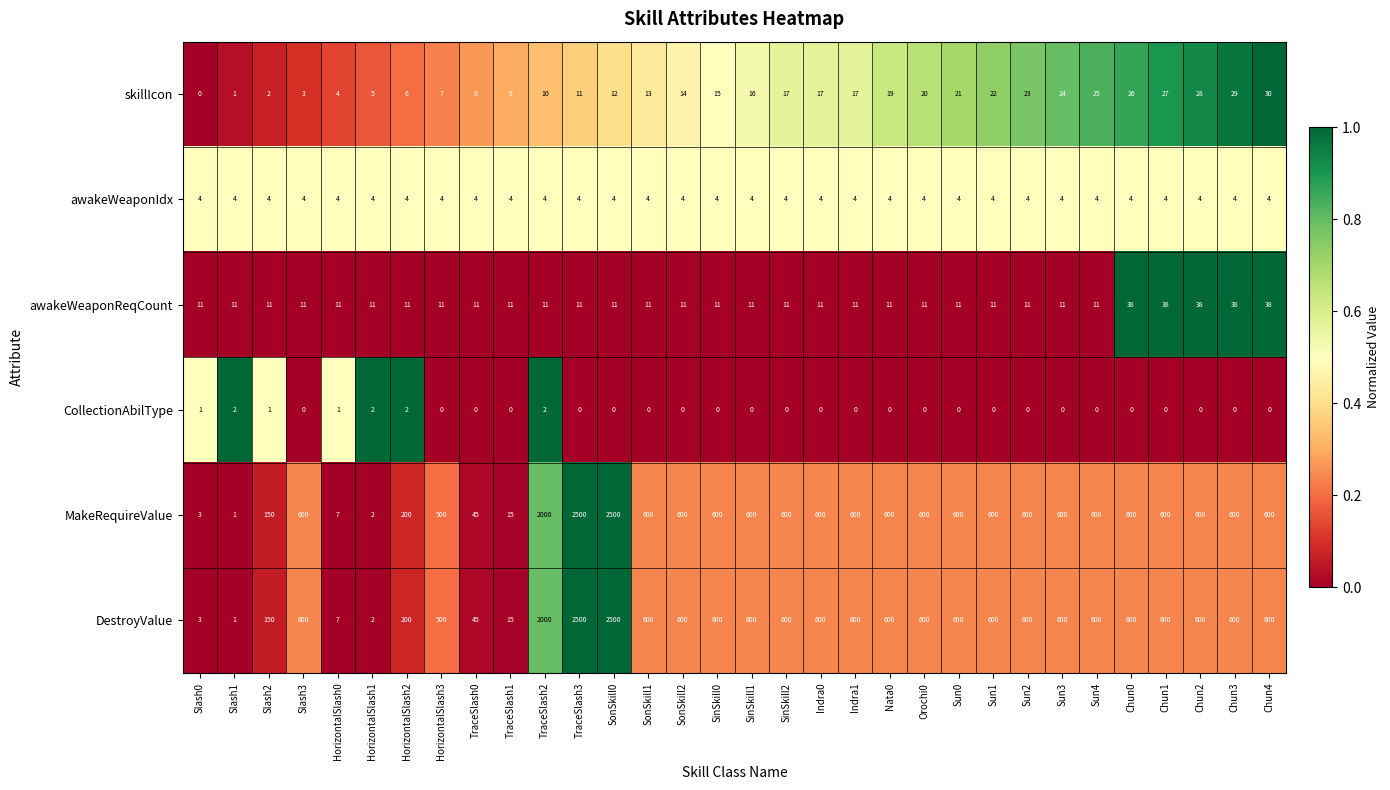

How many data points does each series have?

32